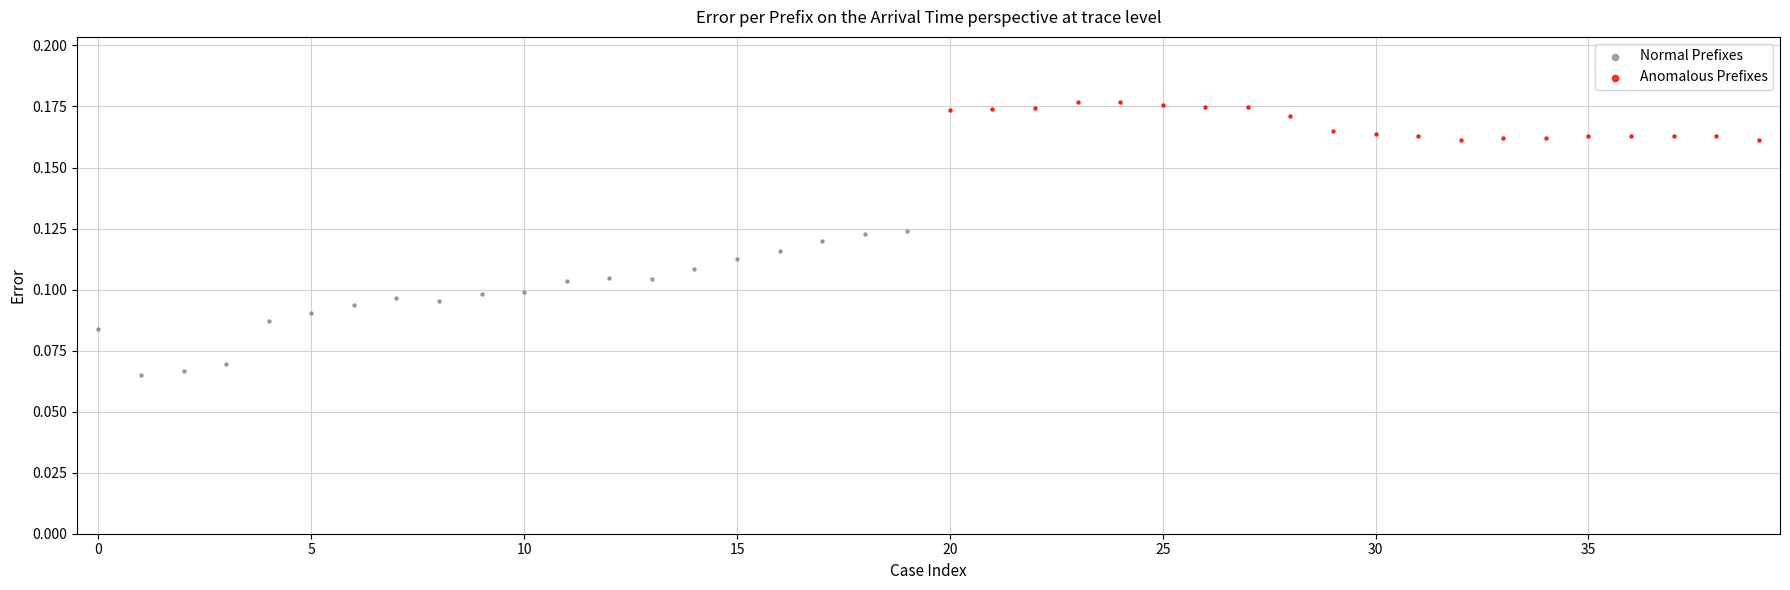

Which series contains the lowest Y value?

Normal Prefixes